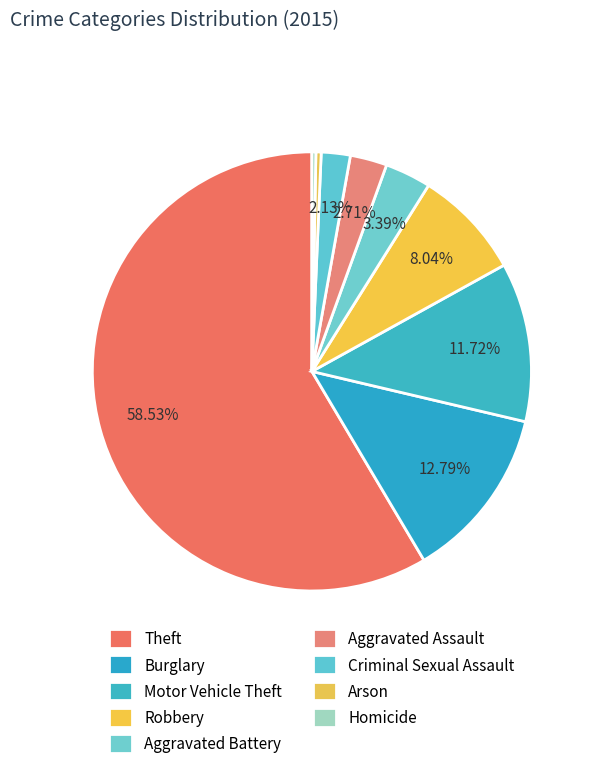

Rank the categories by value from lowest to highest.

Homicide, Arson, Criminal Sexual Assault, Aggravated Assault, Aggravated Battery, Robbery, Motor Vehicle Theft, Burglary, Theft